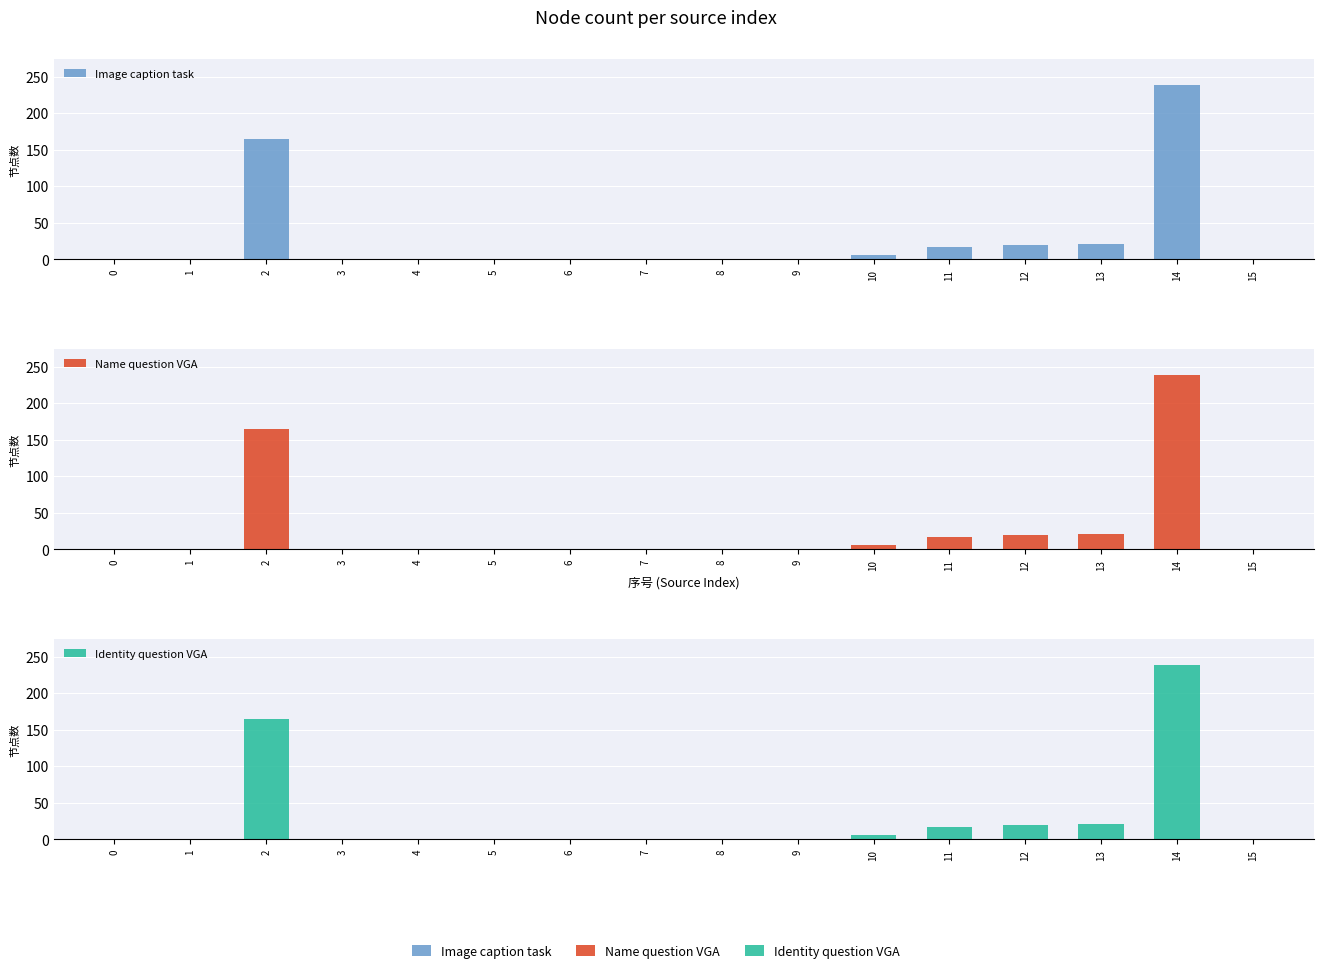

Where is Image caption task nearest to the value 119?

2